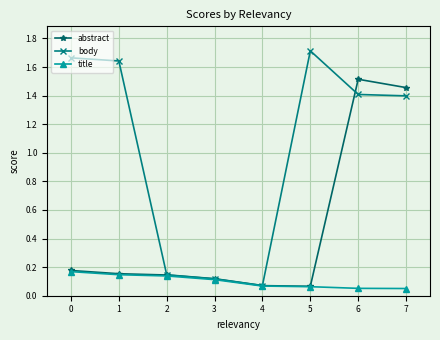

The abstract series shows 0.1 at 4. True or false?

True